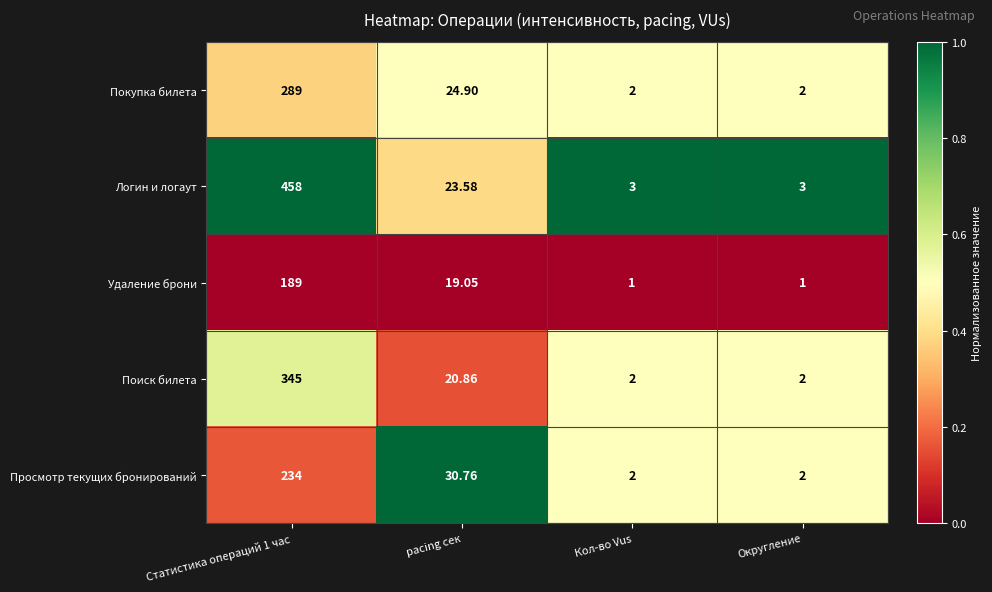

Where is Просмотр текущих бронирований nearest to the value 118?

pacing сек